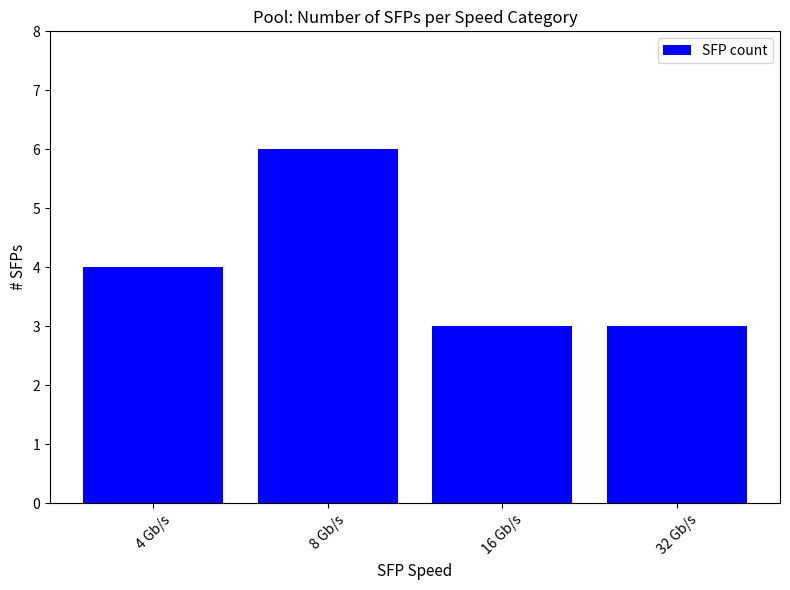

How many categories are shown in the chart?

4